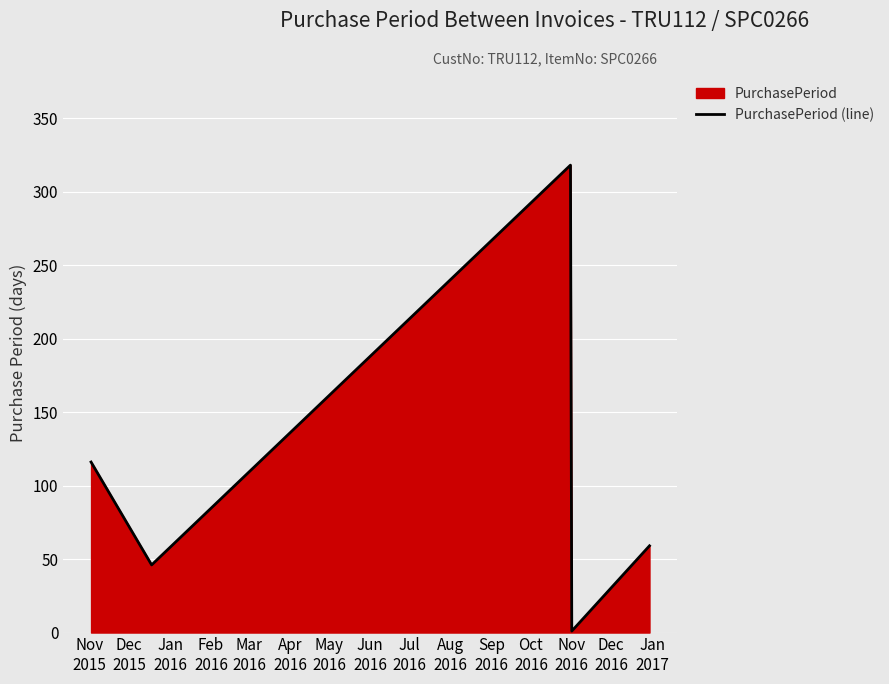

What is the maximum value shown in the chart?

318